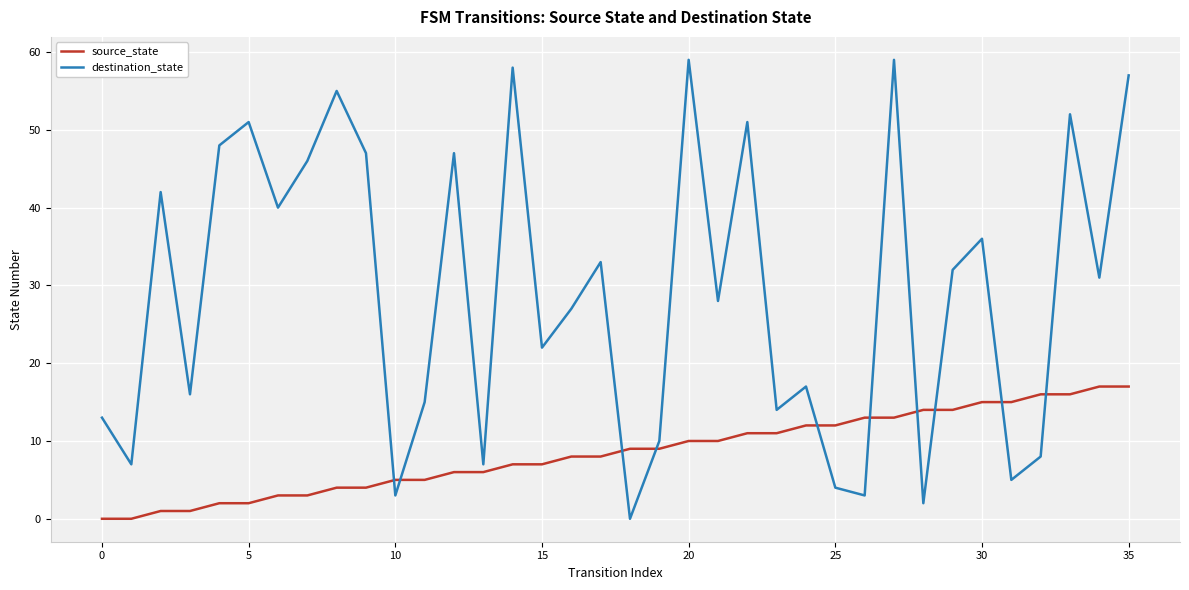

Which series has the largest total across all categories?

destination_state